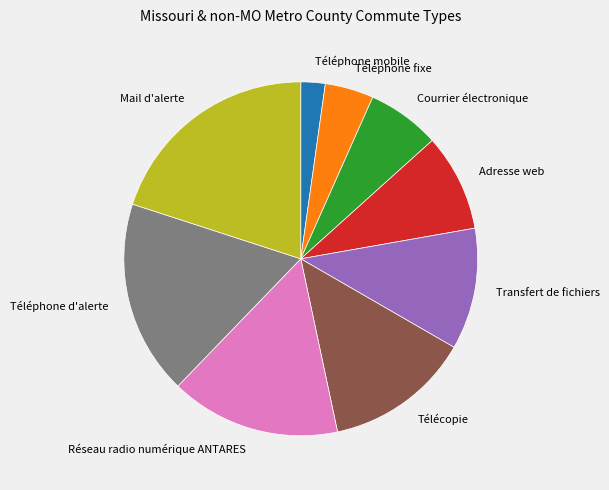

Is there any slice that represents more than half of the pie?

No